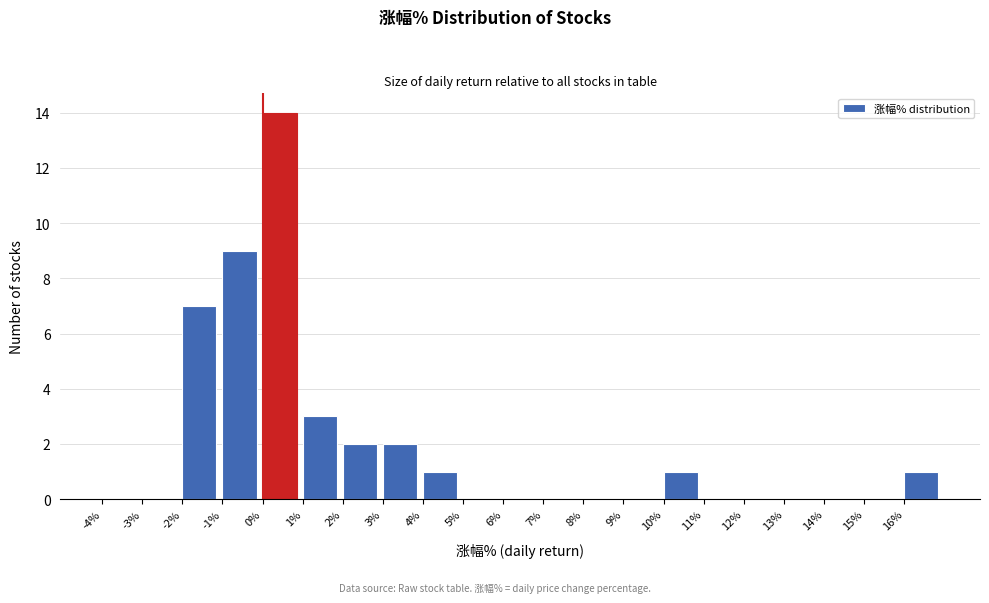

Reading left to right, transcribe this chart: for each bar, give the range it covers on the x-axis and its height. The values are not printed on the chart, so give them approximately, as read against the axis.

-4 to -3: 0
-3 to -2: 0
-2 to -1: 7
-1 to 0: 9
0 to 1: 14
1 to 2: 3
2 to 3: 2
3 to 4: 2
4 to 5: 1
5 to 6: 0
6 to 7: 0
7 to 8: 0
8 to 9: 0
9 to 10: 0
10 to 11: 1
11 to 12: 0
12 to 13: 0
13 to 14: 0
14 to 15: 0
15 to 16: 0
16 to 17: 1